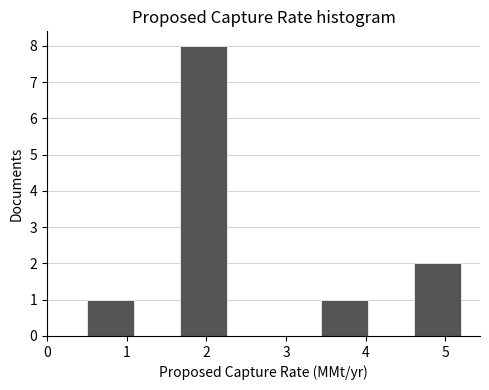

Reading left to right, transcribe this chart: for each bar, give the range it covers on the x-axis and its height. Neither the bar edges nor the heights are printed on the chart, so give them approximately, as read against the axes.

0.5 to 1.1: 1
1.1 to 1.7: 0
1.7 to 2.3: 8
2.3 to 2.9: 0
2.9 to 3.4: 0
3.4 to 4.0: 1
4.0 to 4.6: 0
4.6 to 5.2: 2